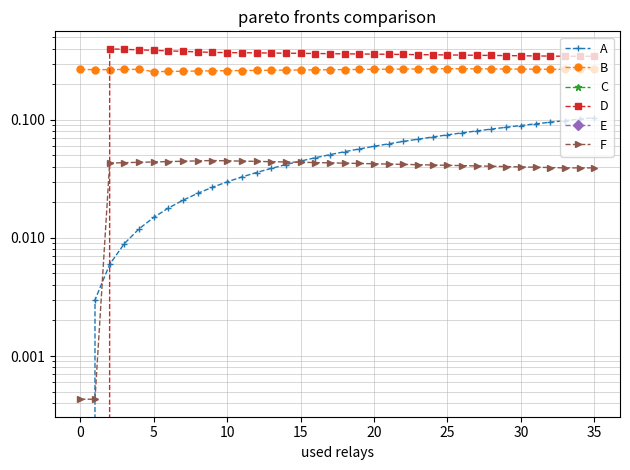

What is the label of the 27th point from the left?

26